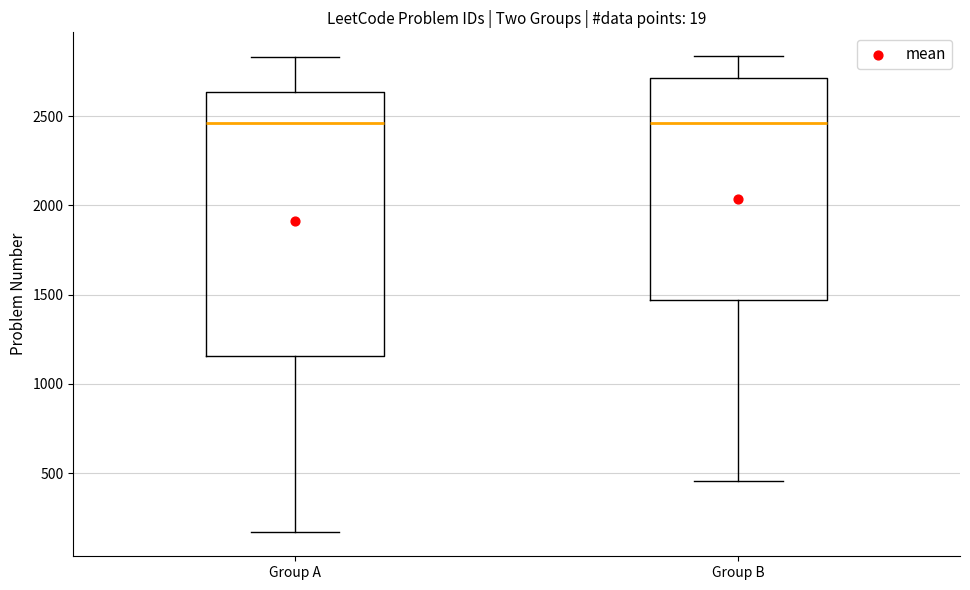

Reading left to right, read every box against the y-axis: the position of its median line, the range the box covers, and the ends of its whiskers. The values are not printed on the chart, so give them approximately, as read against the axis.

Group A: median 2450, box 1150 to 2650, whiskers 150 to 2850
Group B: median 2450, box 1450 to 2700, whiskers 450 to 2850